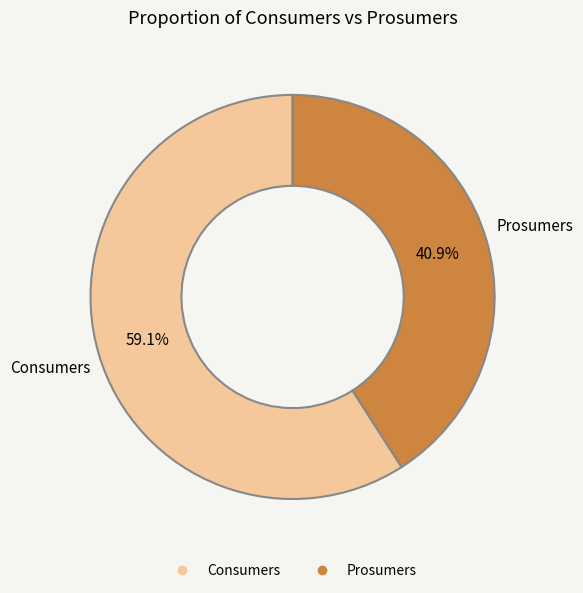

Does Consumers represent more than half of the total?

Yes